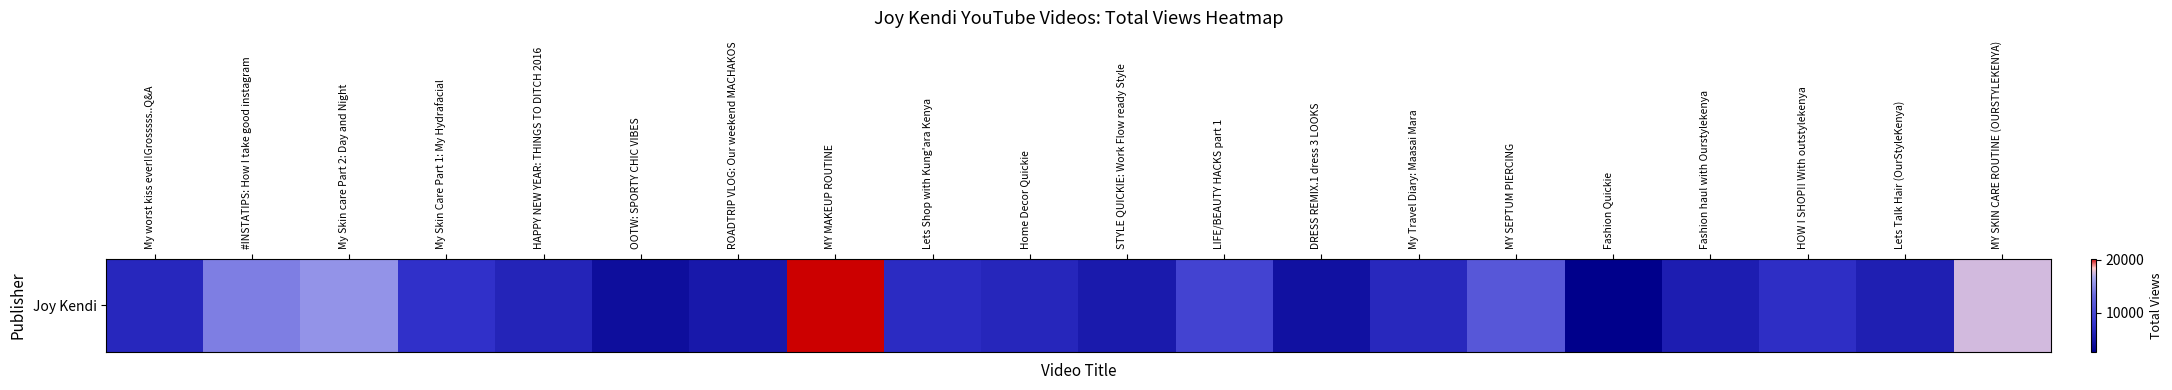

Which has a higher value, MY SEPTUM PIERCING or My Skin care Part 2: Day and Night?

My Skin care Part 2: Day and Night